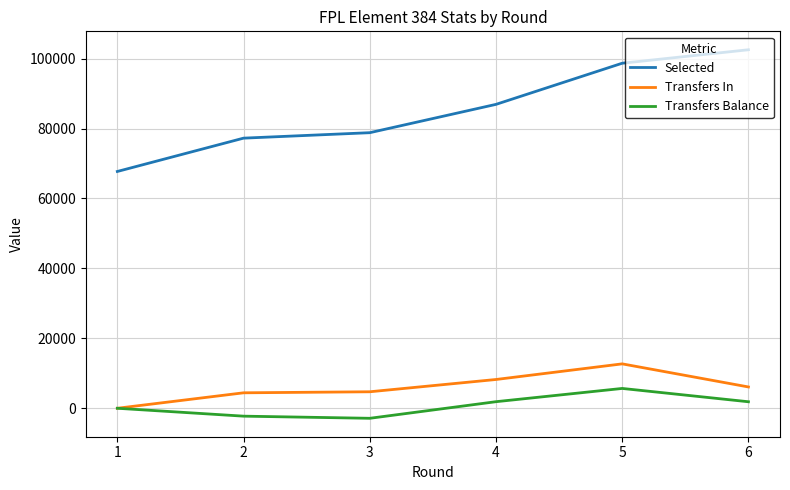

At how many categories does at least one series exceed 62172?

6